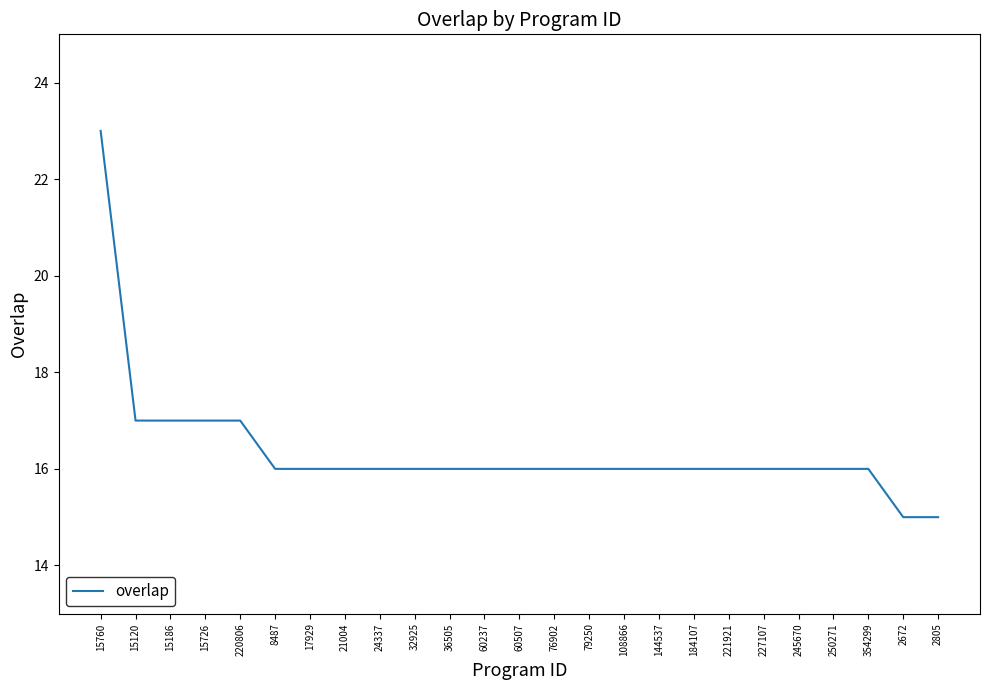

At which category does the chart reach its peak across all series?

15760